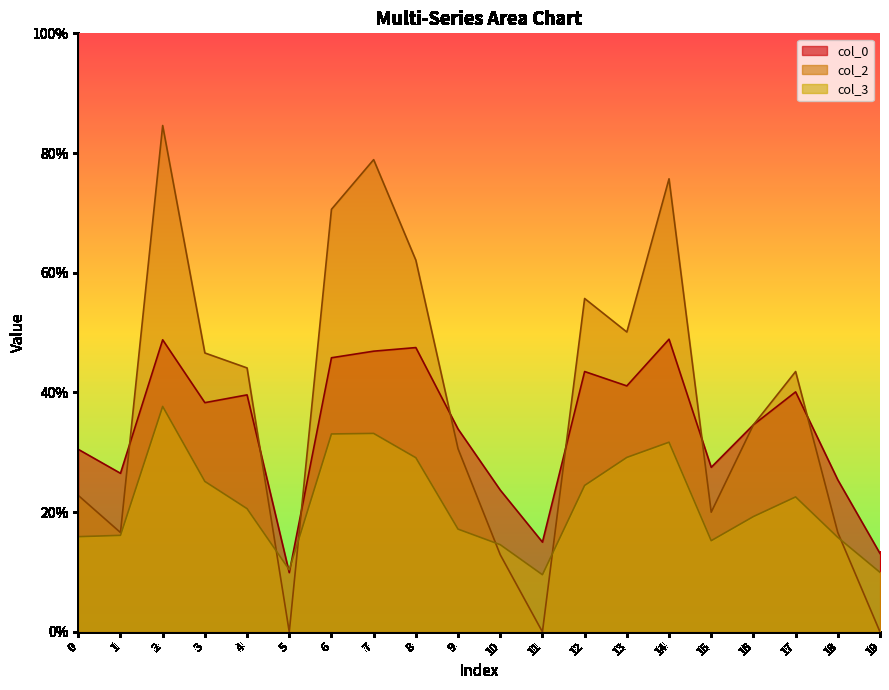

Which series changed the most between 10 and 18?

col_2